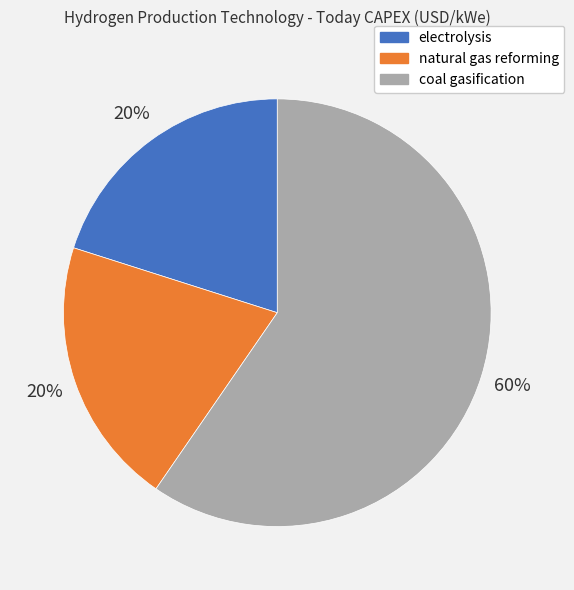

Between natural gas reforming and coal gasification, which is larger?

coal gasification